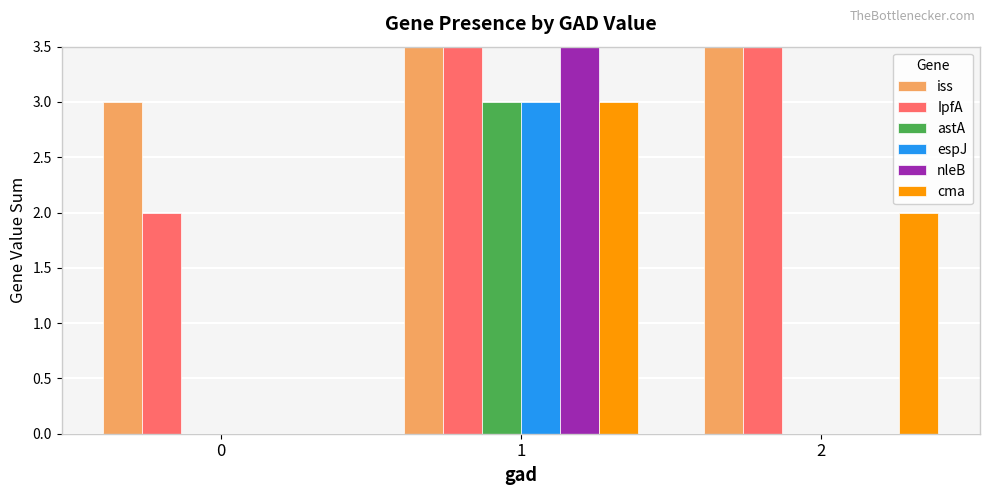

Is it true that espJ equals -2 at 2?

False